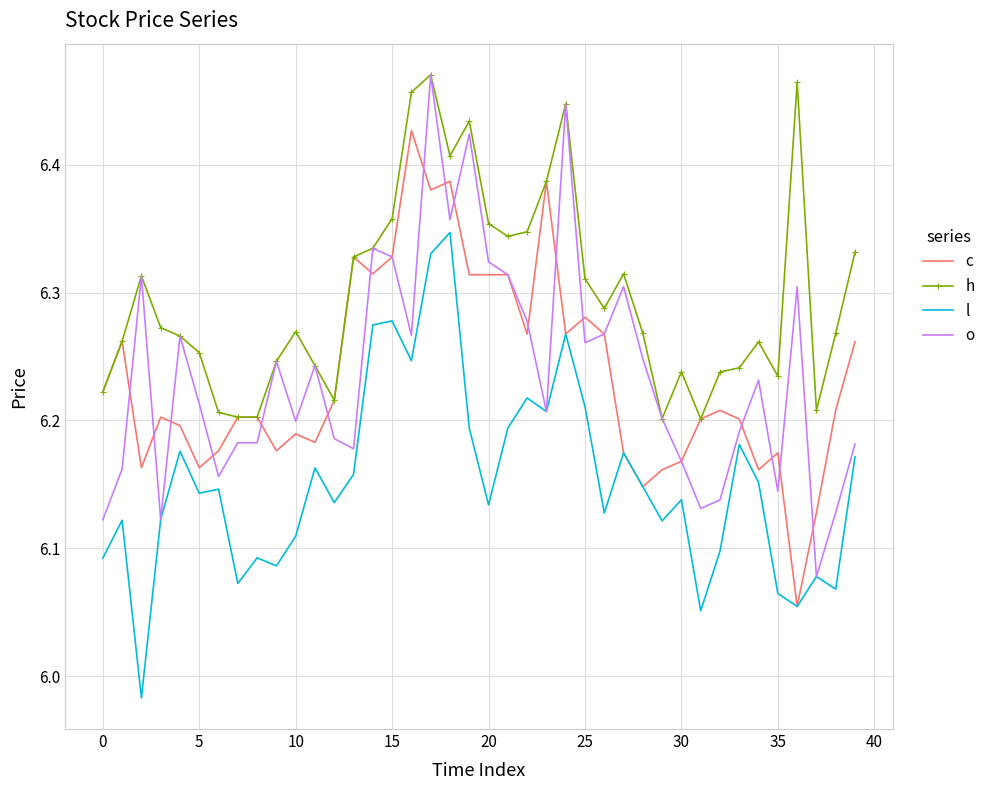

Which series has the largest total across all categories?

h